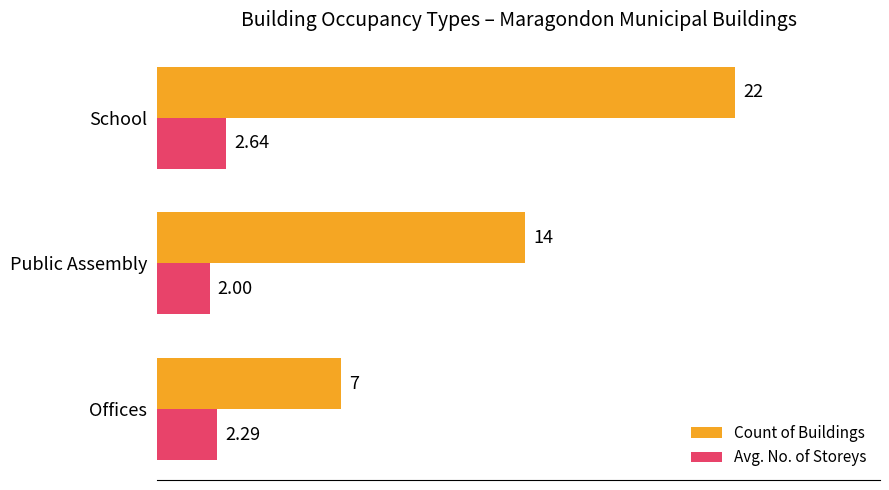

Is the value of Avg. No. of Storeys at Public Assembly greater than the value of Count of Buildings at Public Assembly?

No